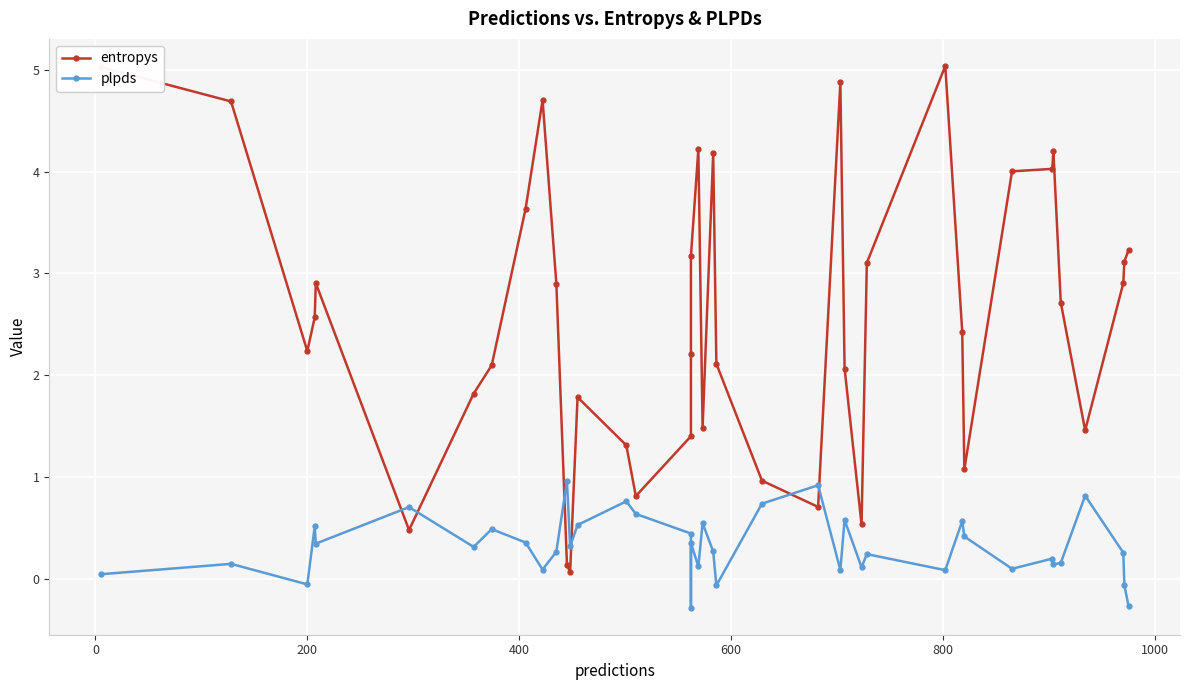

How many series are shown in this chart?

2